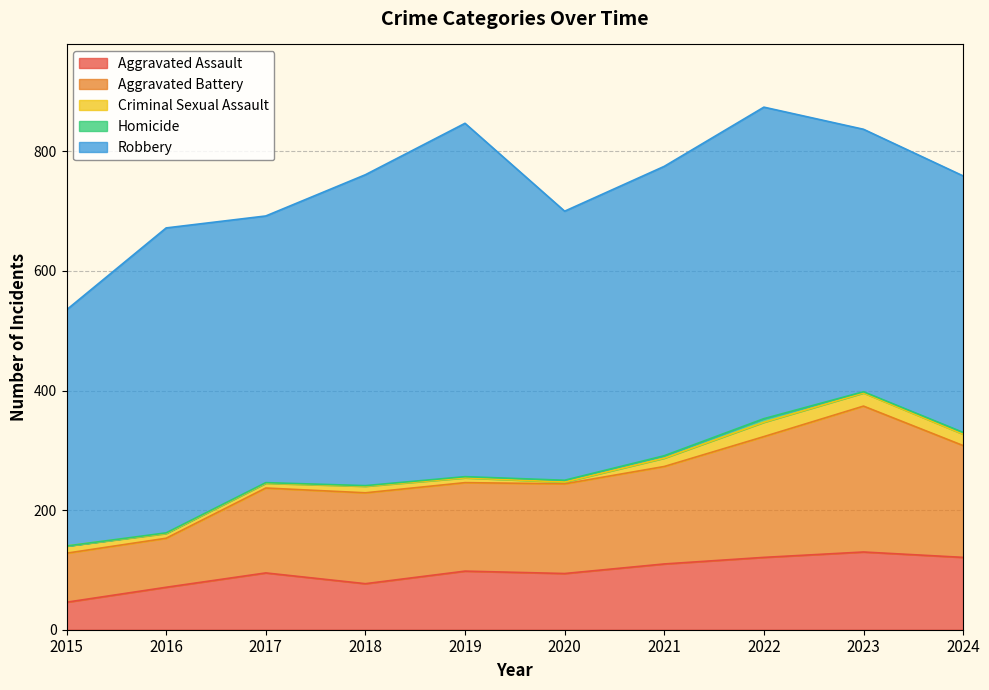

At which category does the chart reach its minimum across all series?

2015